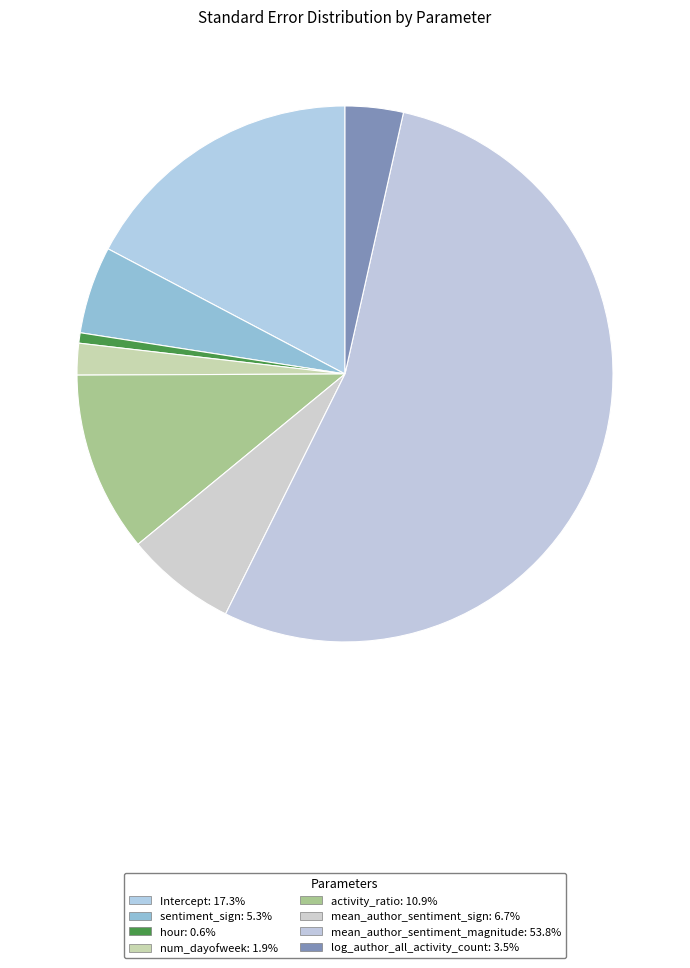

Between Intercept and log_author_all_activity_count, which is larger?

Intercept